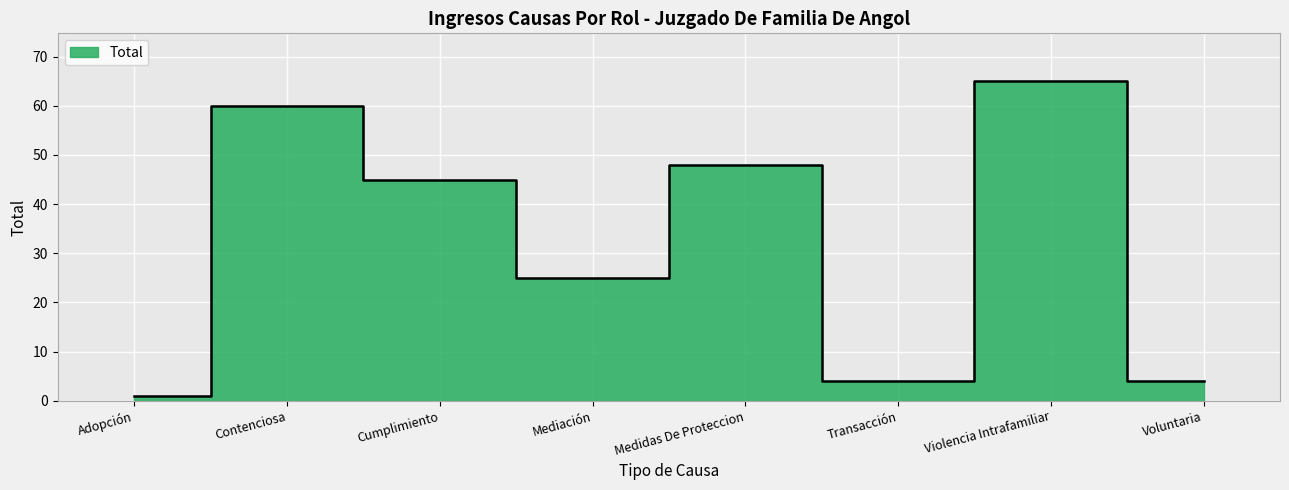

Count the number of data series in this chart.

1